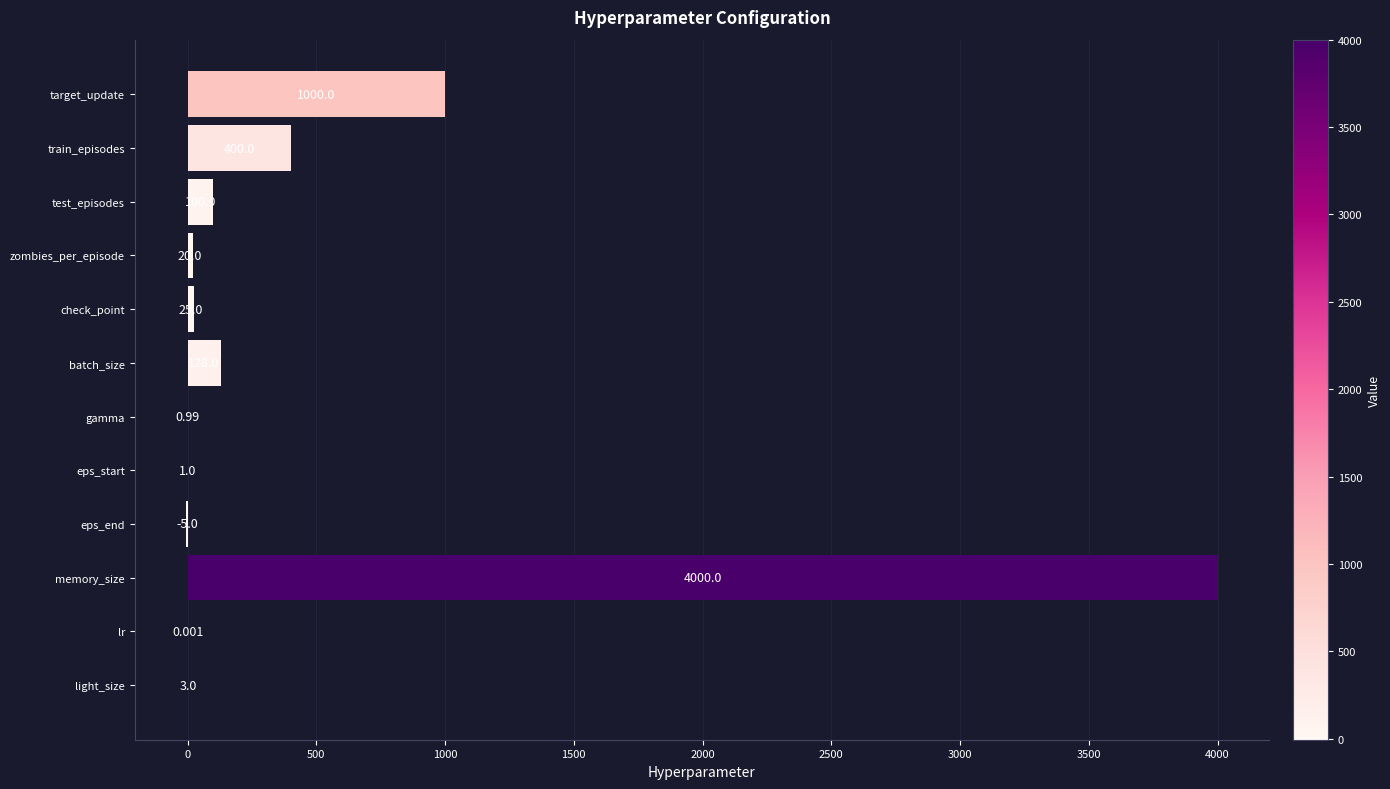

At which label is the value closest to 1997?

target_update